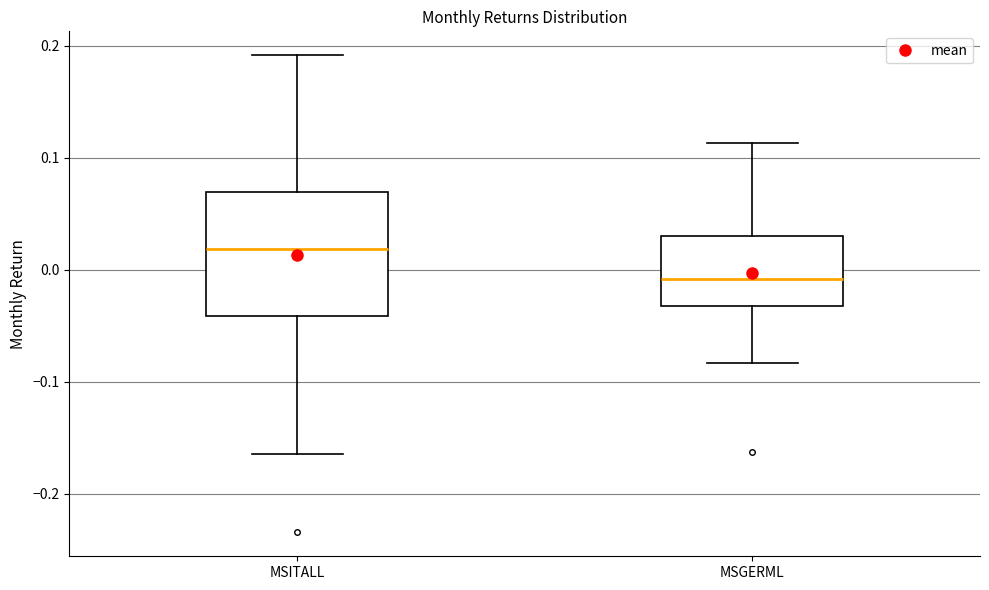

Reading left to right, transcribe this box plot: for each box, give where its median line is, the range the box spans, and where its two whiskers end, as read against the y-axis. The values are not printed on the chart, so give them approximately, as read against the axis.

MSITALL: median 0.02, box -0.04 to 0.07, whiskers -0.16 to 0.19
MSGERML: median -0.01, box -0.03 to 0.03, whiskers -0.08 to 0.11